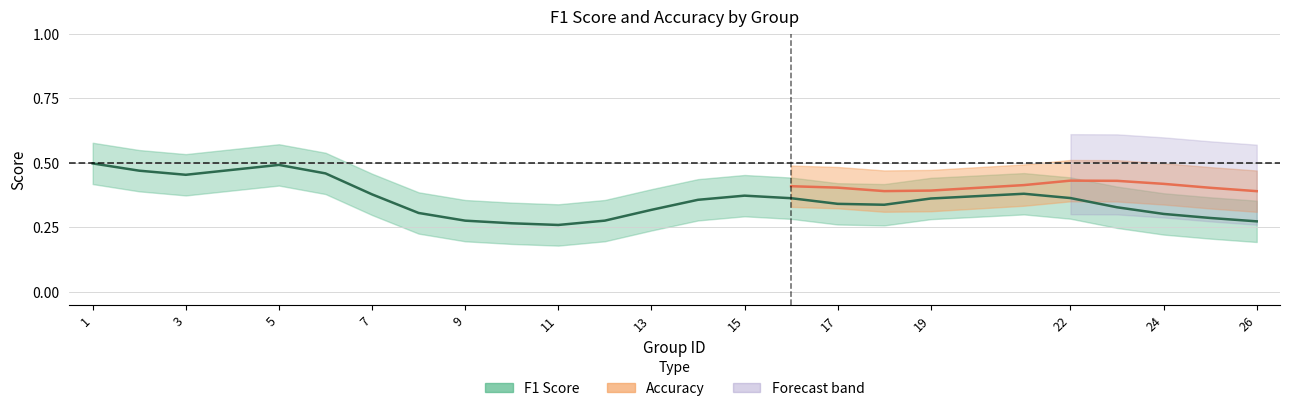

True or false: accuracy has more than 0 points higher than both neighbors.

True